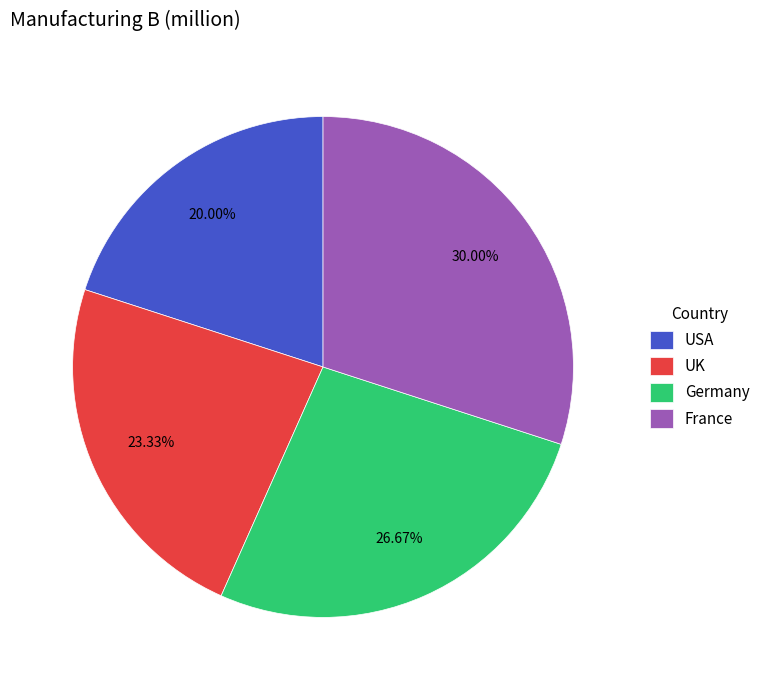

Which category has the biggest portion of the pie?

France